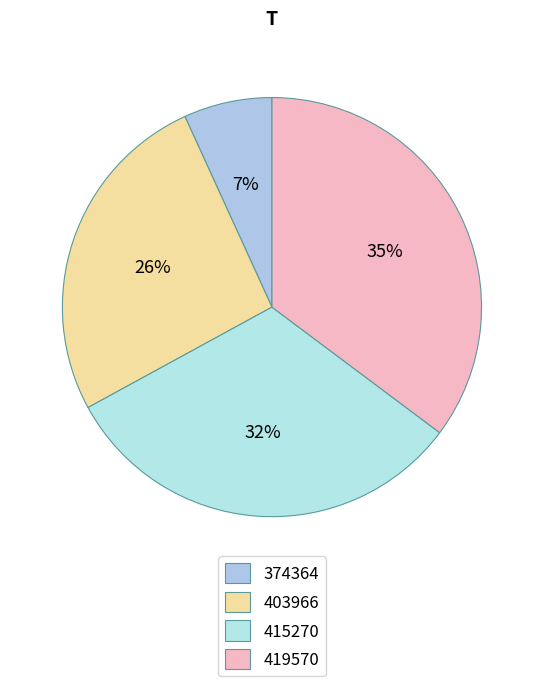

Rank the categories by value from highest to lowest.

419570, 415270, 403966, 374364